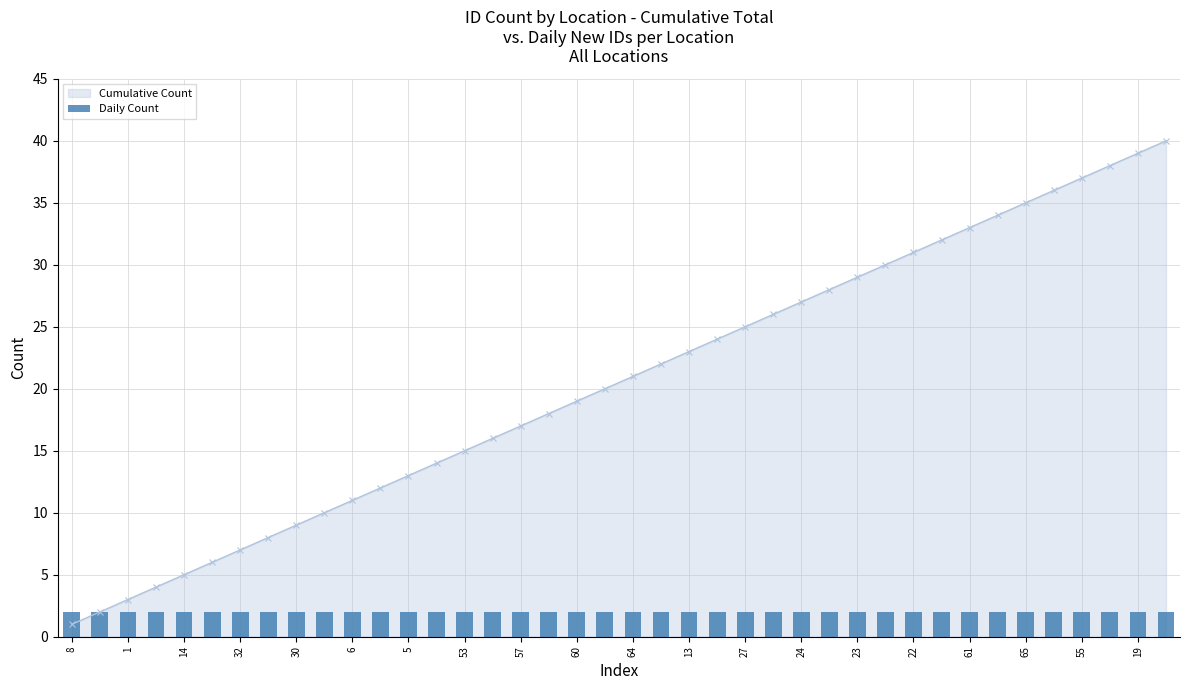

What is the sum of all values?

820